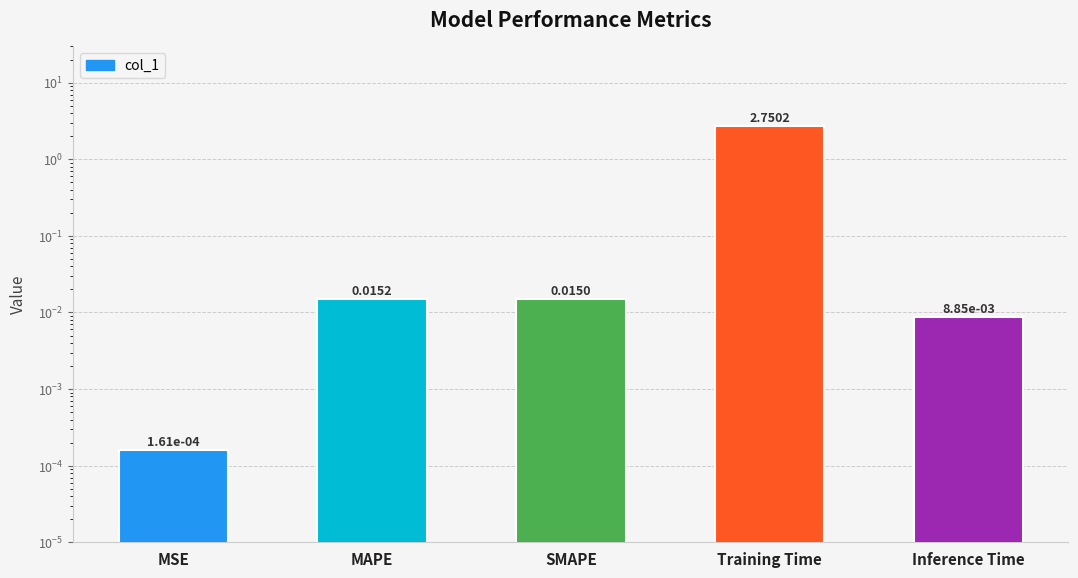

At which category does the chart reach its peak across all series?

Training Time